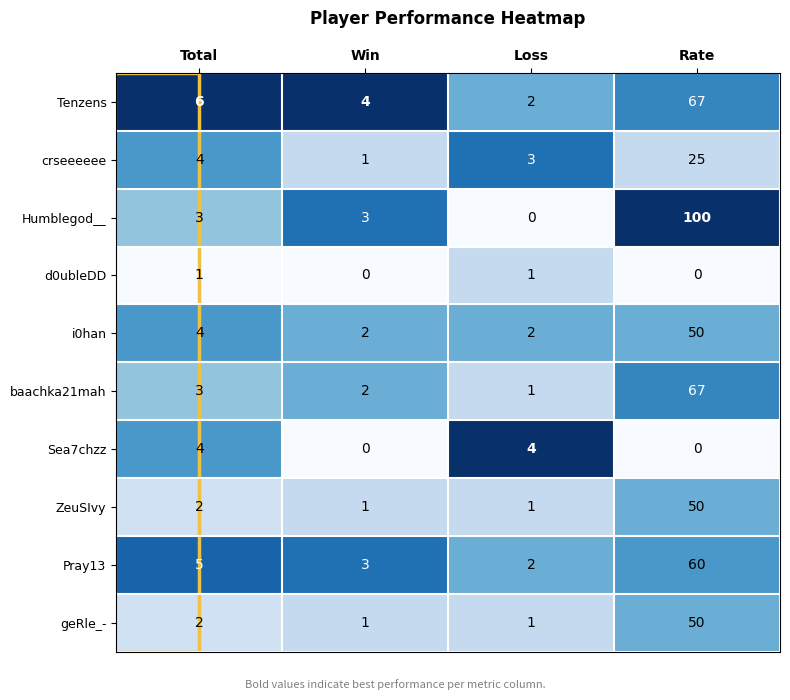

Where is Tenzens nearest to the value 34?

Total